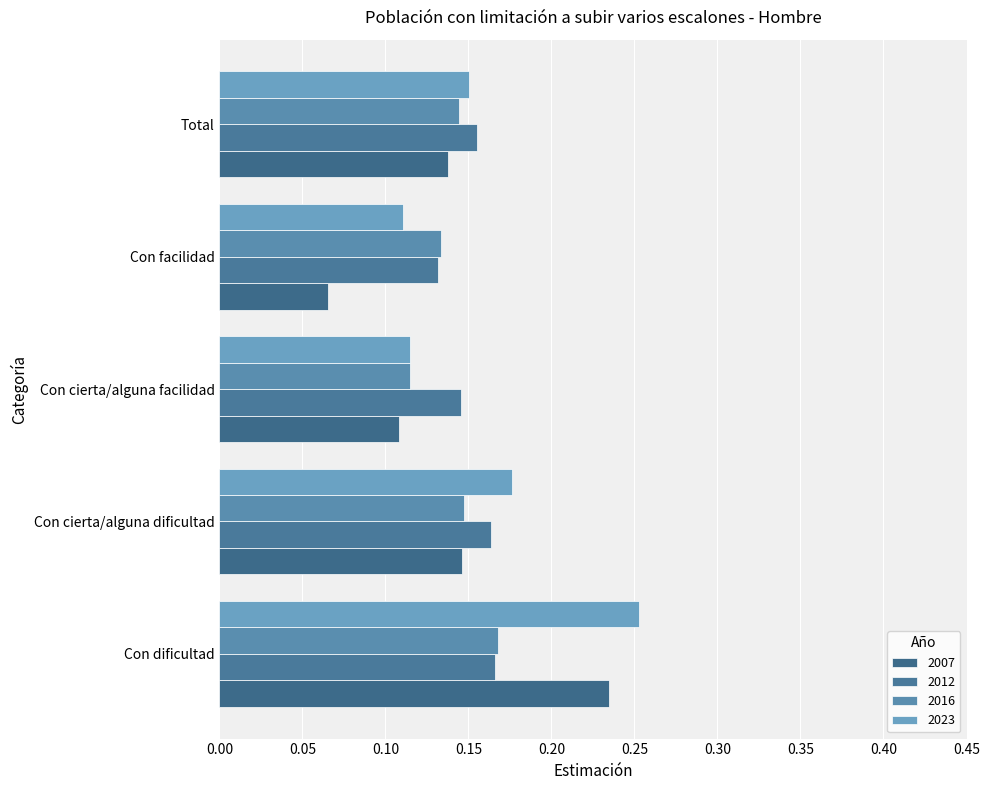

How many categories are shown in the chart?

5